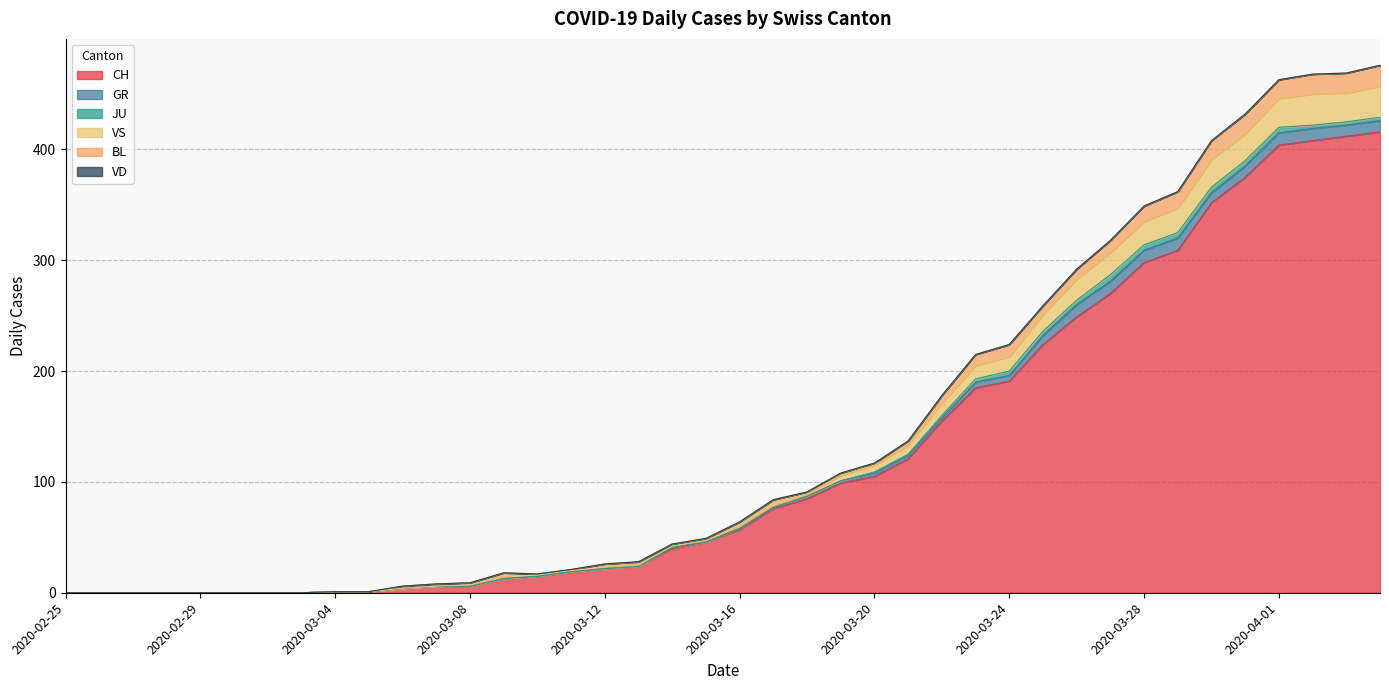

What is the average value of the BL series?

6